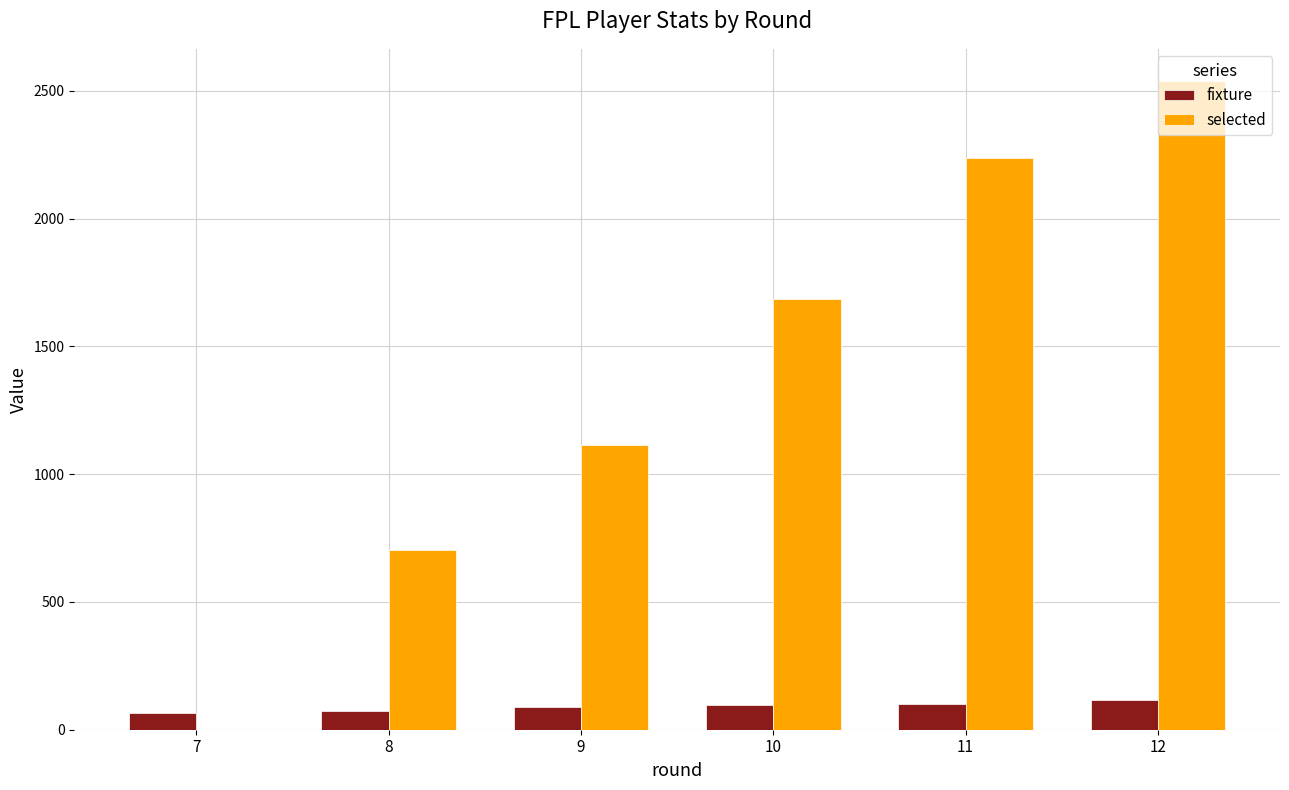

Count the number of data series in this chart.

2